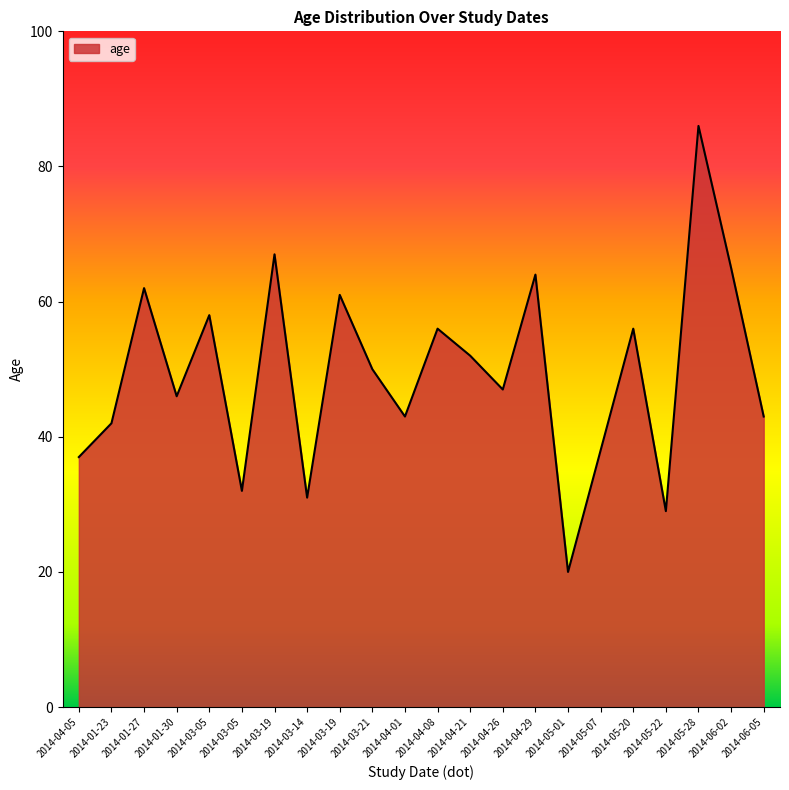

The value at 2014-06-05 is 43. True or false?

True